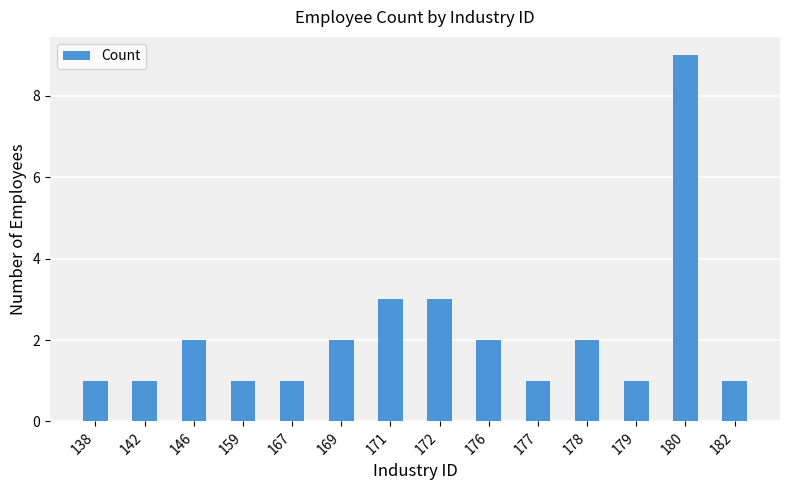

At which category does the chart reach its peak across all series?

180